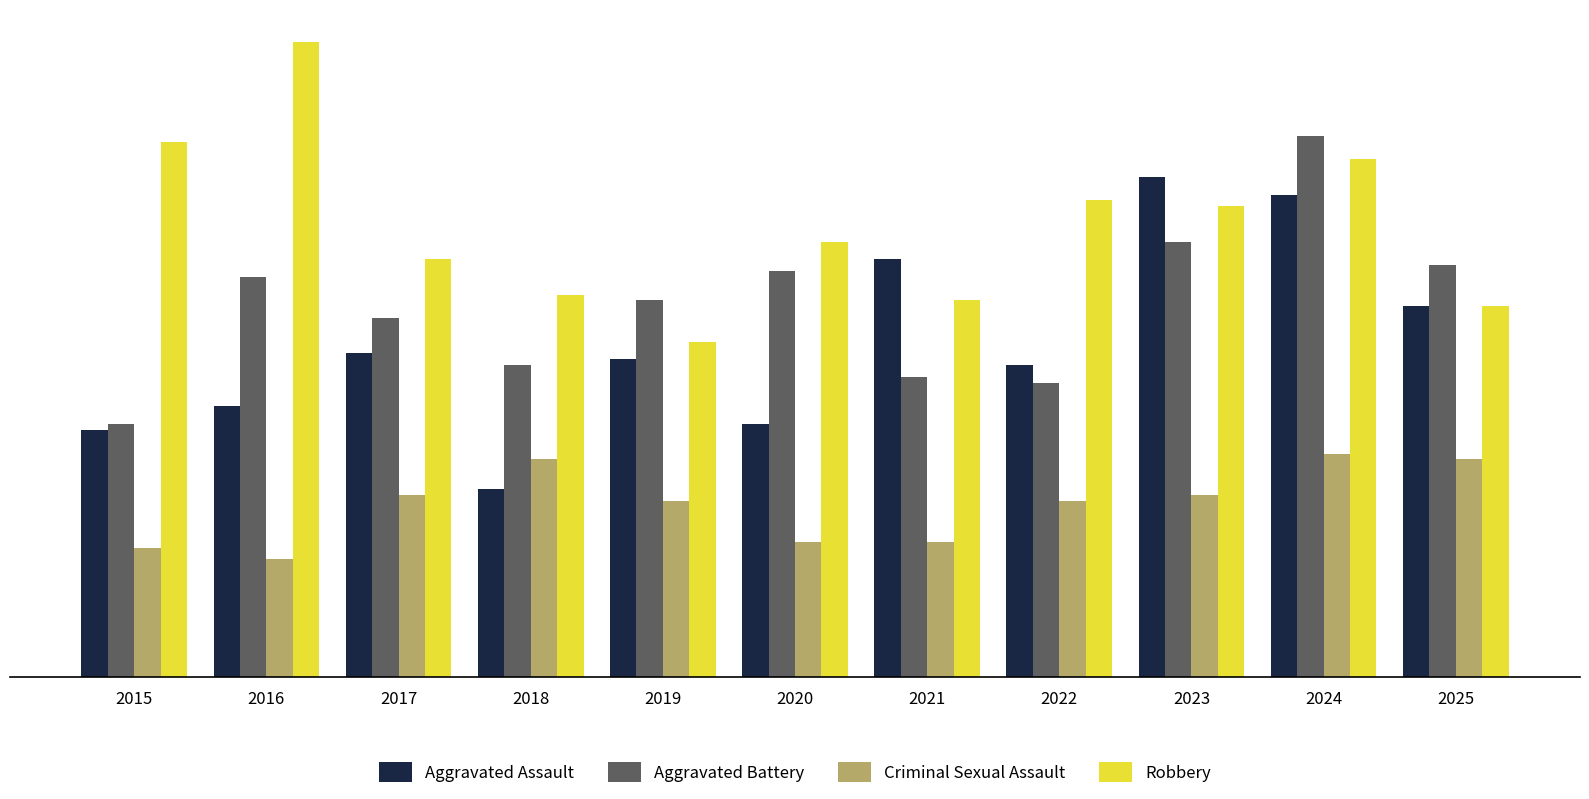

Reading right to left, list all the values displayed in this chart.

Aggravated Assault: 2025=63	2024=82	2023=85	2022=53	2021=71	2020=43	2019=54	2018=32	2017=55	2016=46	2015=42
Aggravated Battery: 2025=70	2024=92	2023=74	2022=50	2021=51	2020=69	2019=64	2018=53	2017=61	2016=68	2015=43
Criminal Sexual Assault: 2025=37	2024=38	2023=31	2022=30	2021=23	2020=23	2019=30	2018=37	2017=31	2016=20	2015=22
Robbery: 2025=63	2024=88	2023=80	2022=81	2021=64	2020=74	2019=57	2018=65	2017=71	2016=108	2015=91